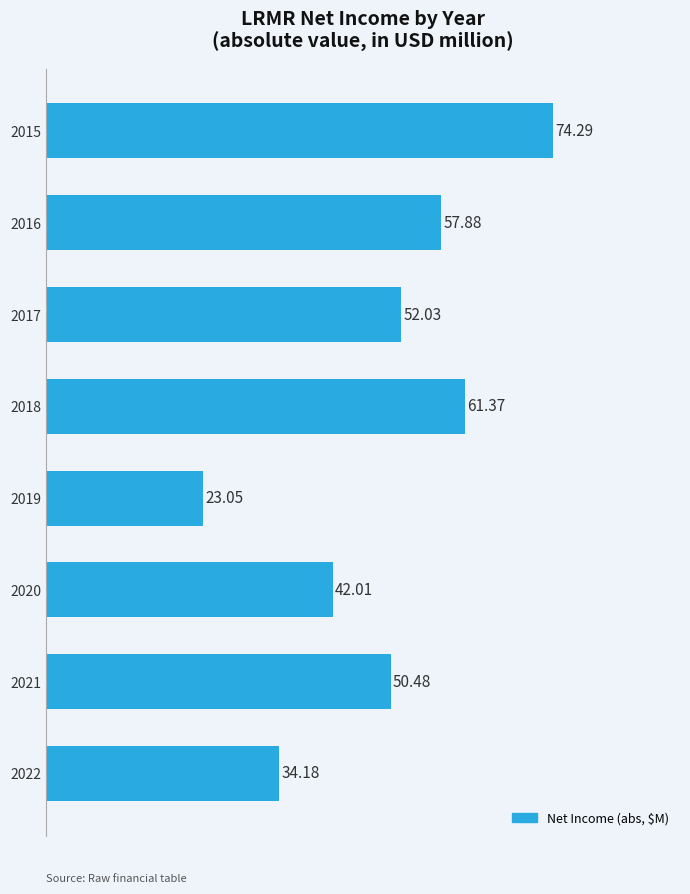

What is the difference between the maximum and minimum values?

51.2